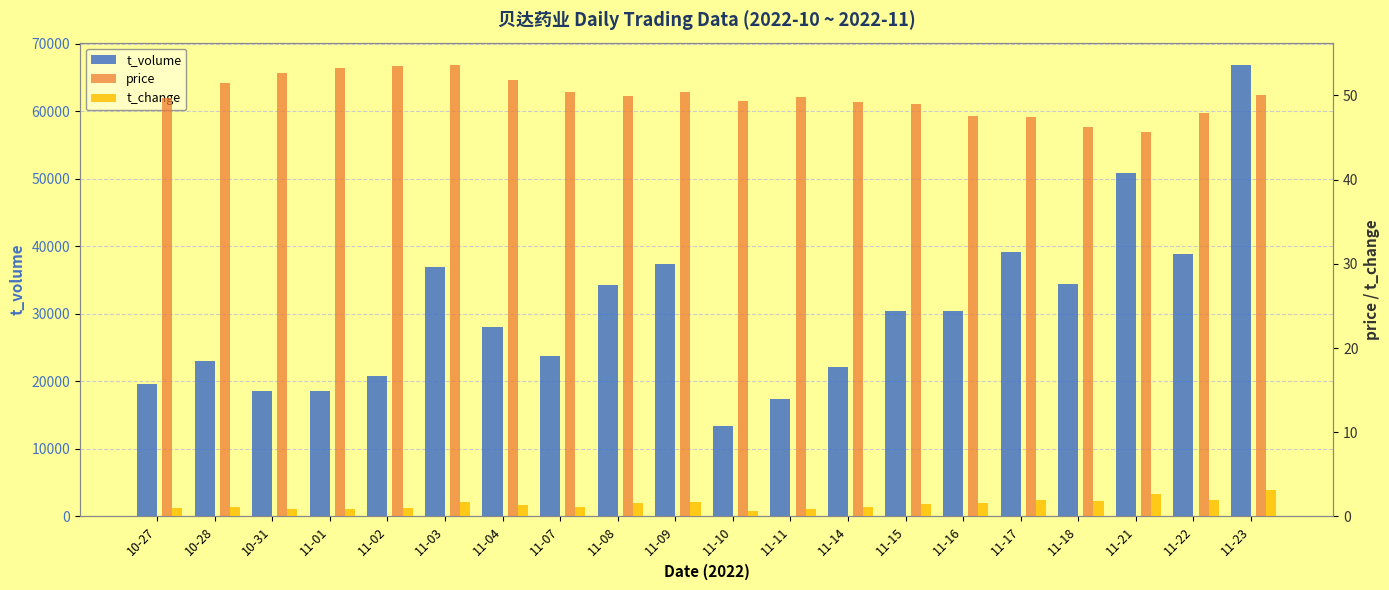

How many bars are there in total?

60